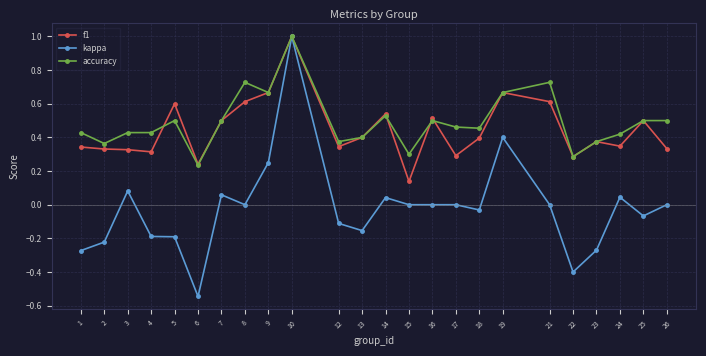

How many categories are shown in the chart?

24